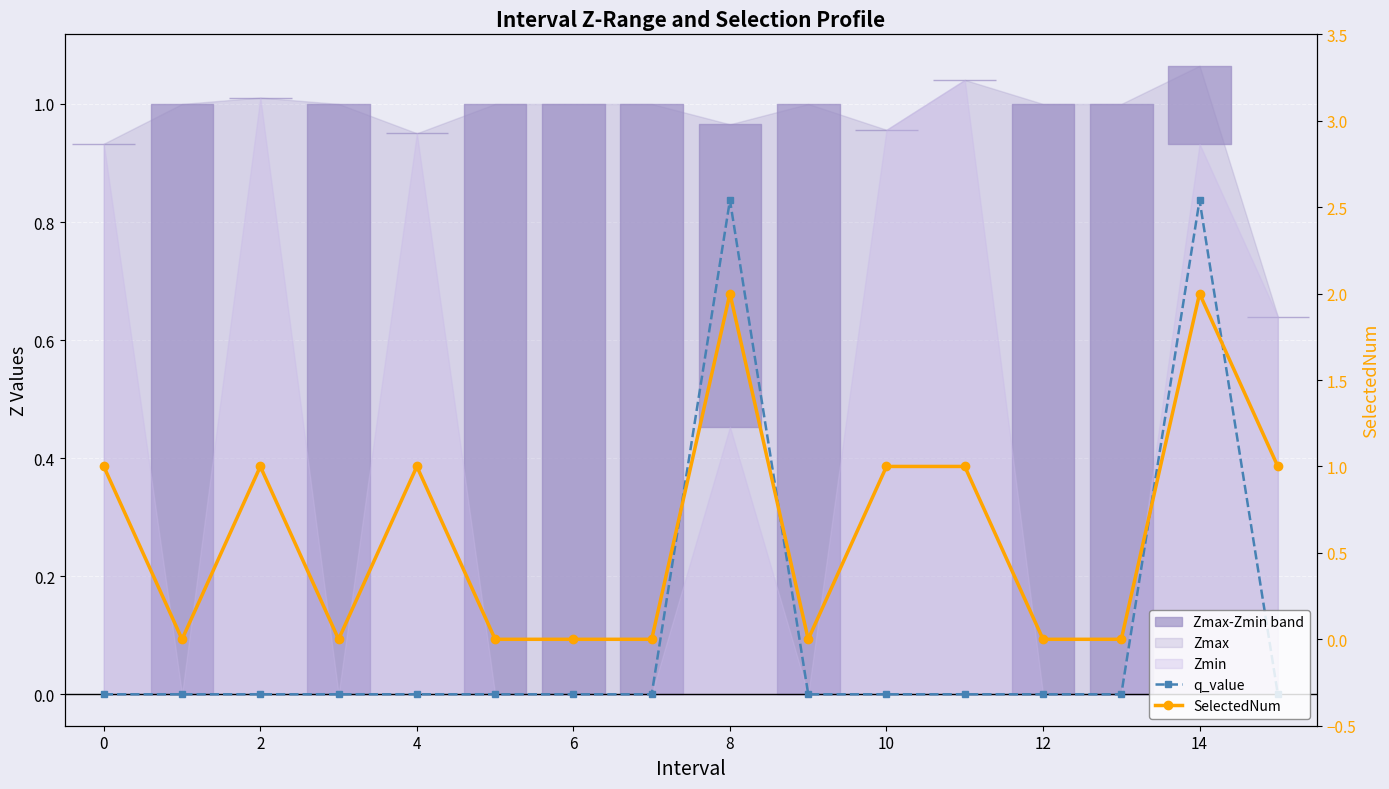

How many values in SelectedNum are above zero?

8